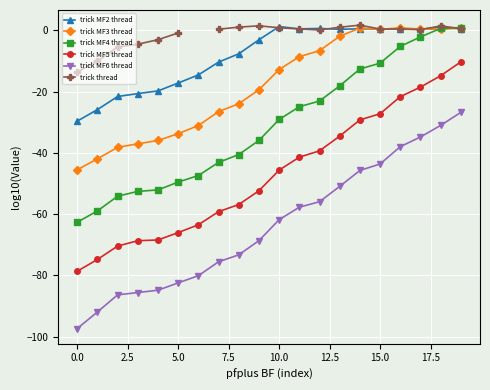

True or false: trick MF5 thread has more than 2 interior local peaks.

False